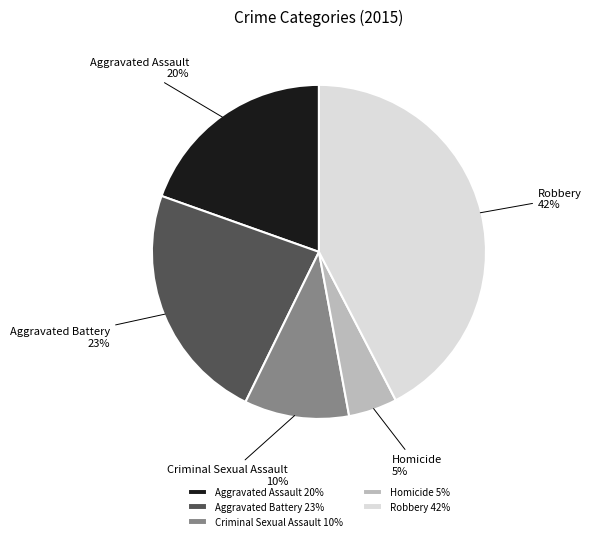

To the nearest percent, what is the average slice percentage?

20%